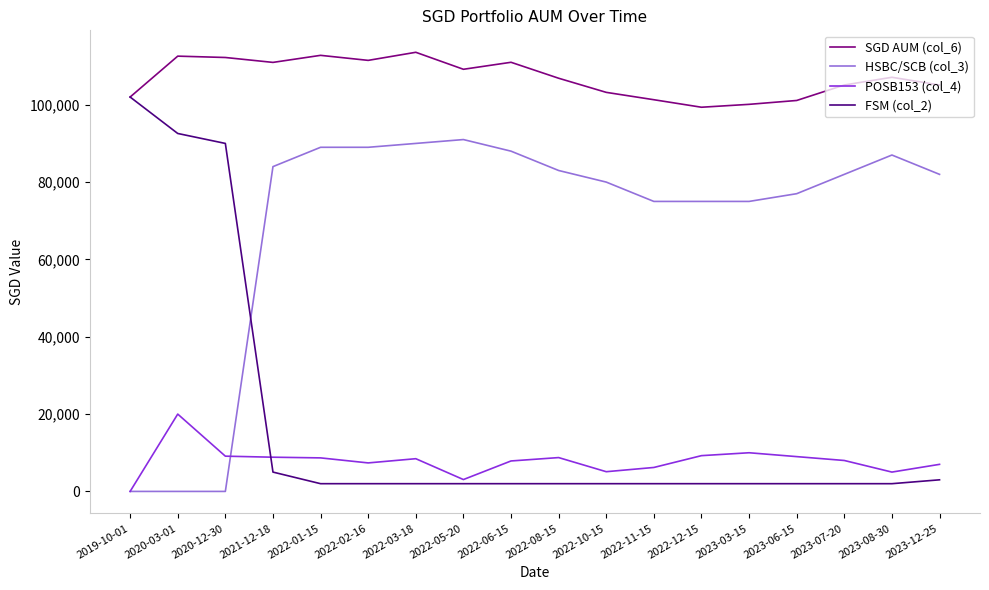

How many interior local peaks does the SGD AUM (col_6) series have?

5